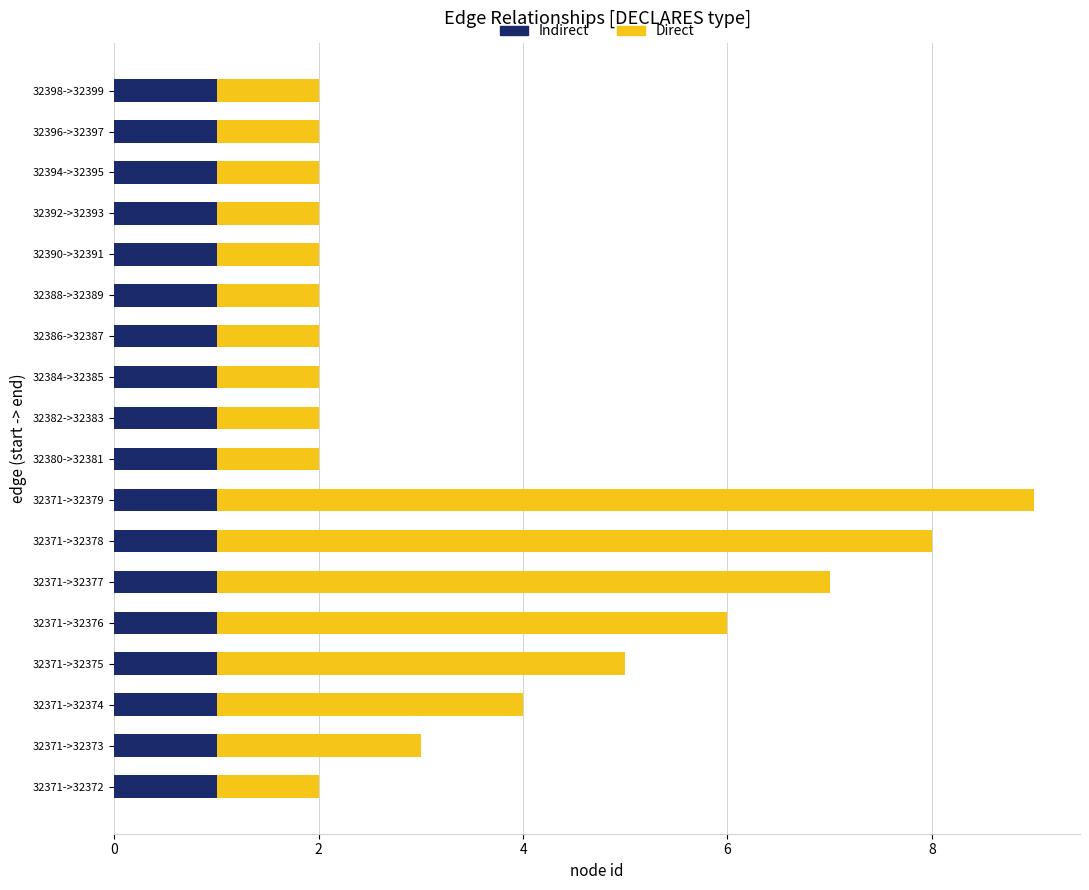

At which category is the sum across all series the highest?

32371->32379